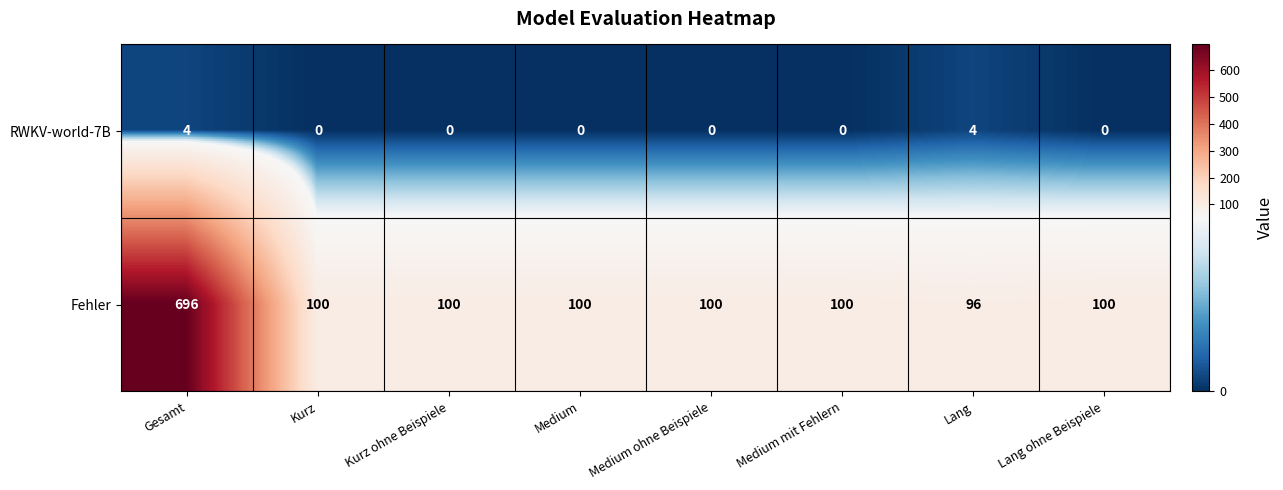

What is the maximum value shown in the chart?

696